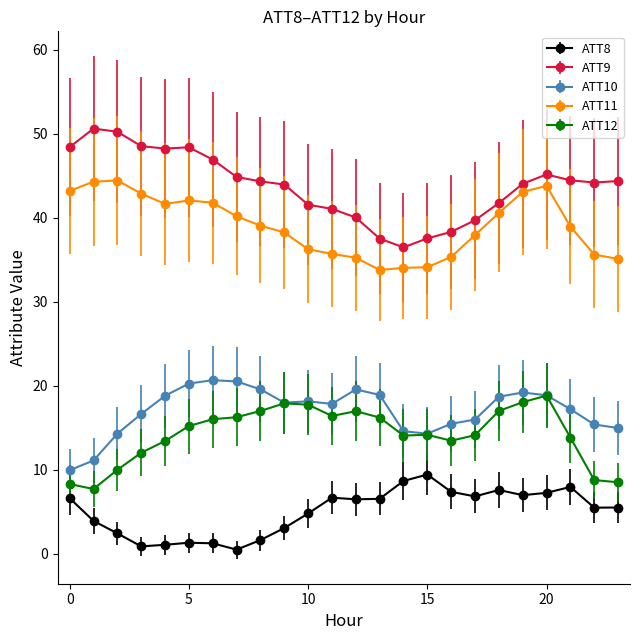

Which series has the widest spread of values?

ATT9